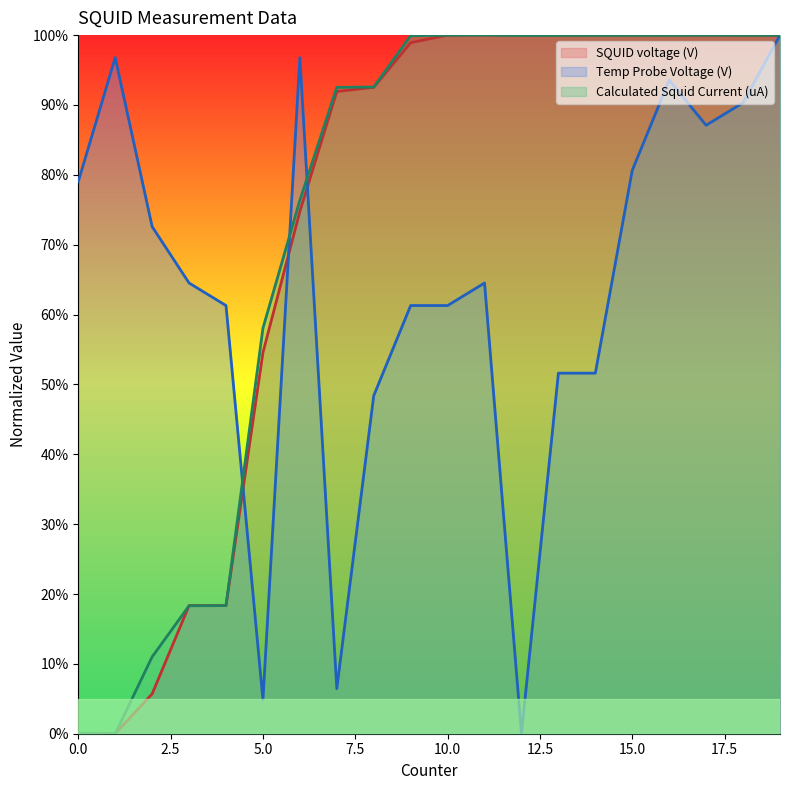

True or false: SQUID voltage (V) has a value of 1.0 at 16.

True